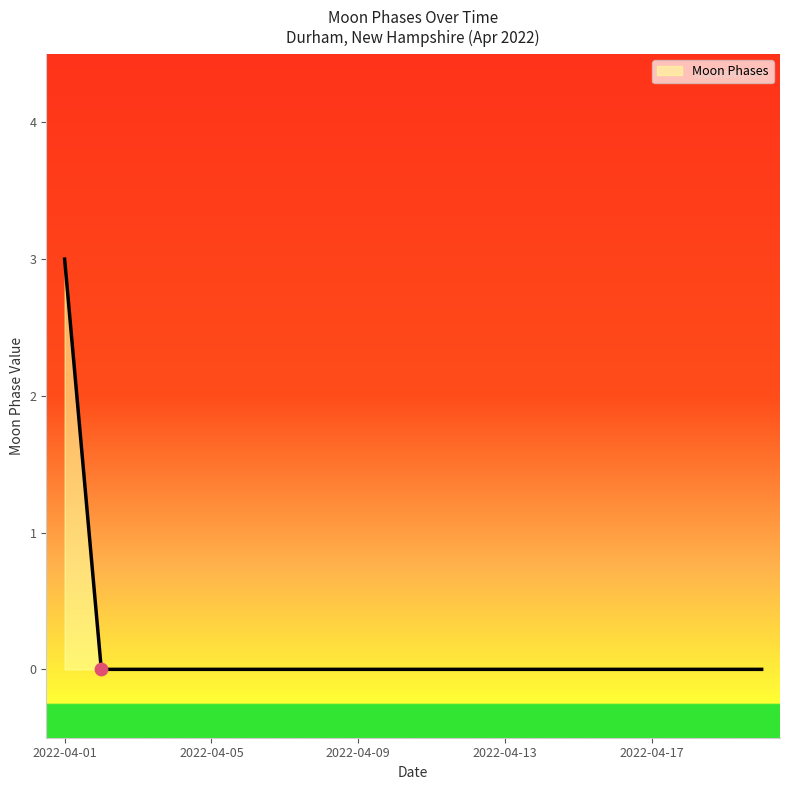

What is the difference between the maximum and minimum values?

3